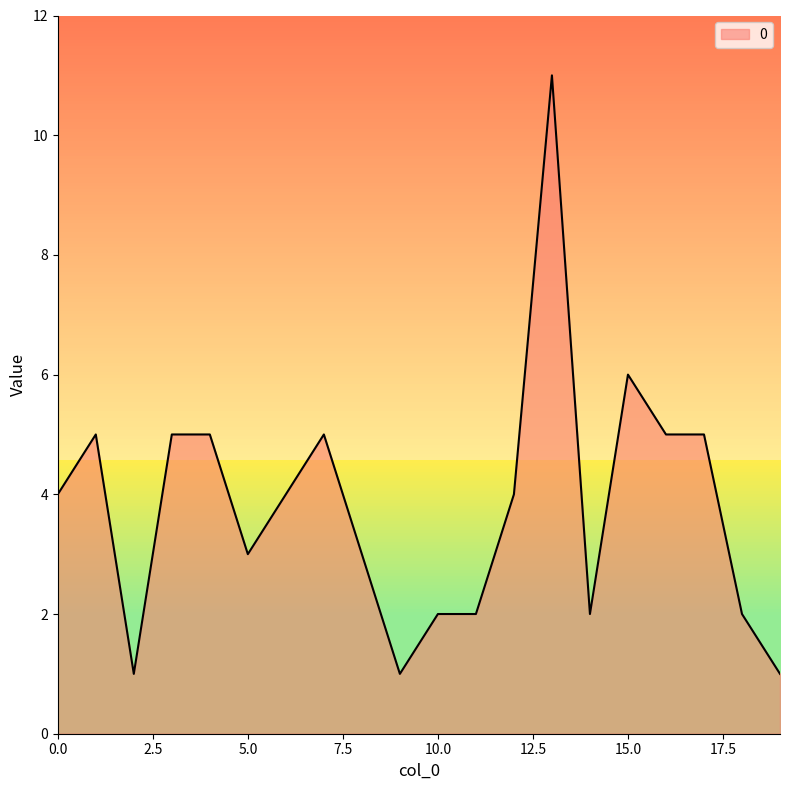

What is the maximum value shown in the chart?

11